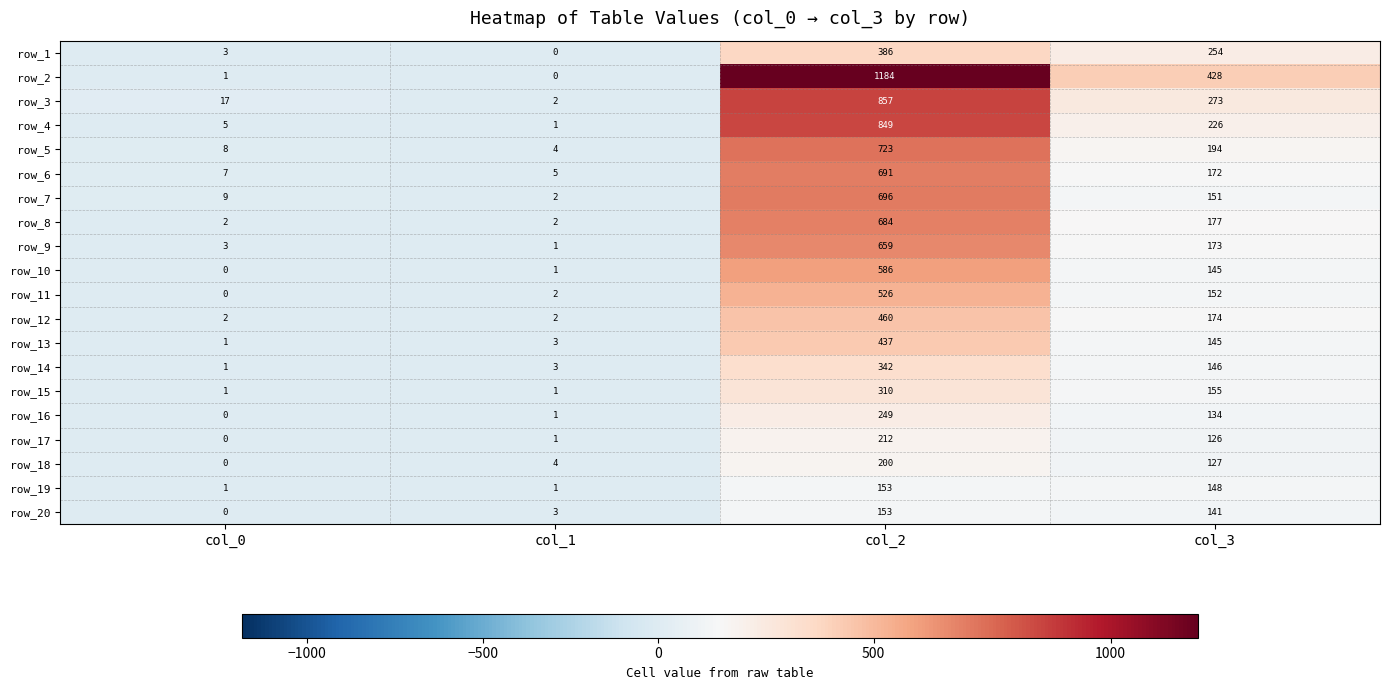

Read the row_20 value at col_2, to the nearest 50.

150